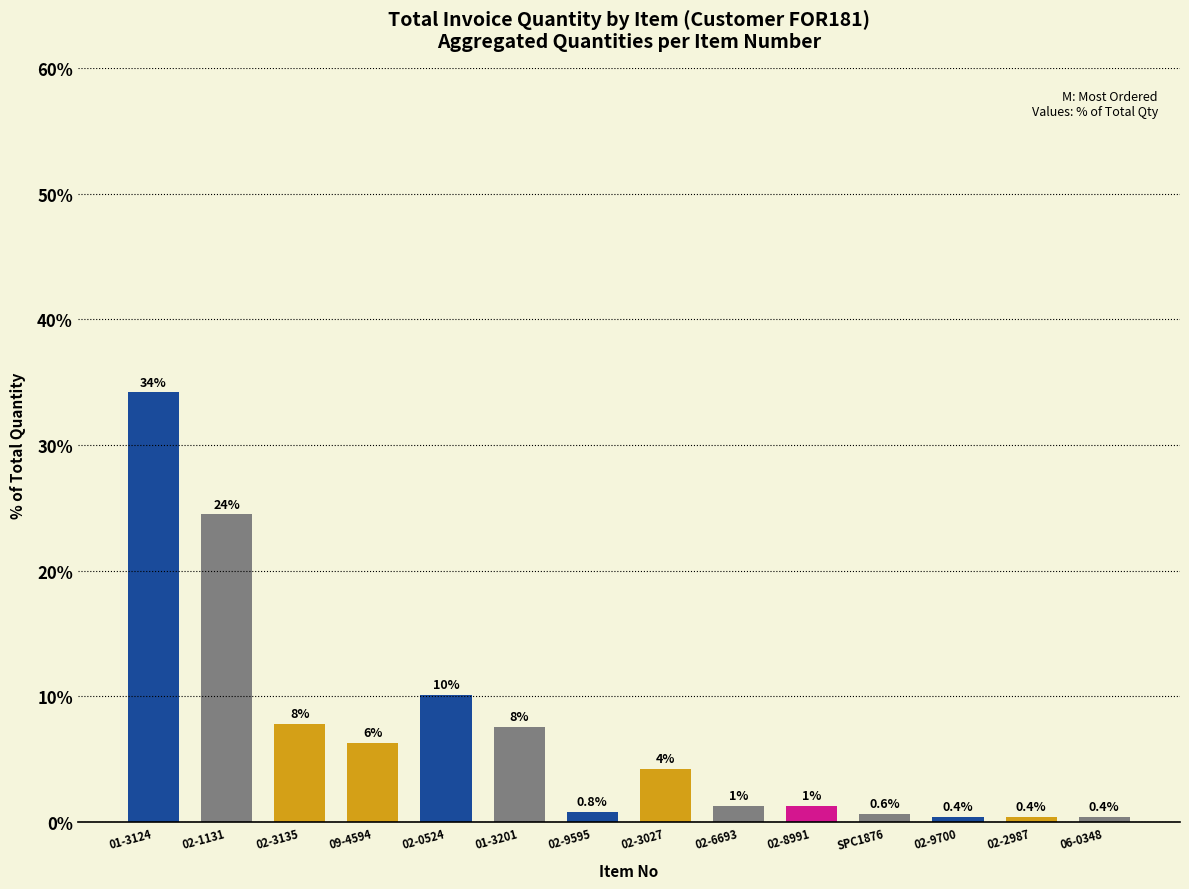

The chart shows a value of 0.9 at 02-3027. True or false?

False